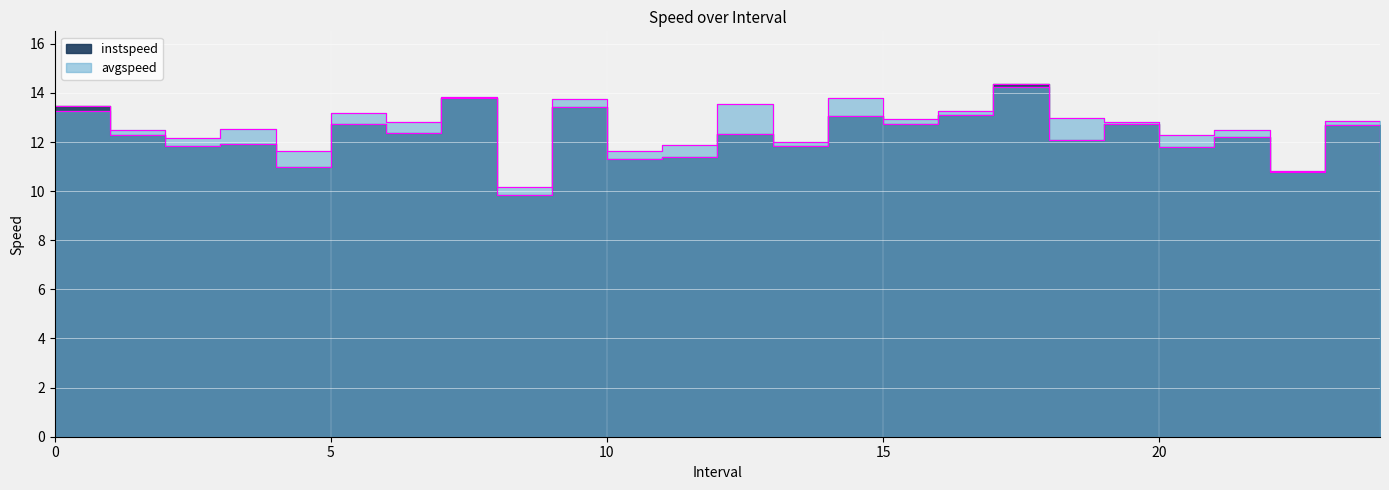

The avgspeed series shows 6.2 at 17.0. True or false?

False